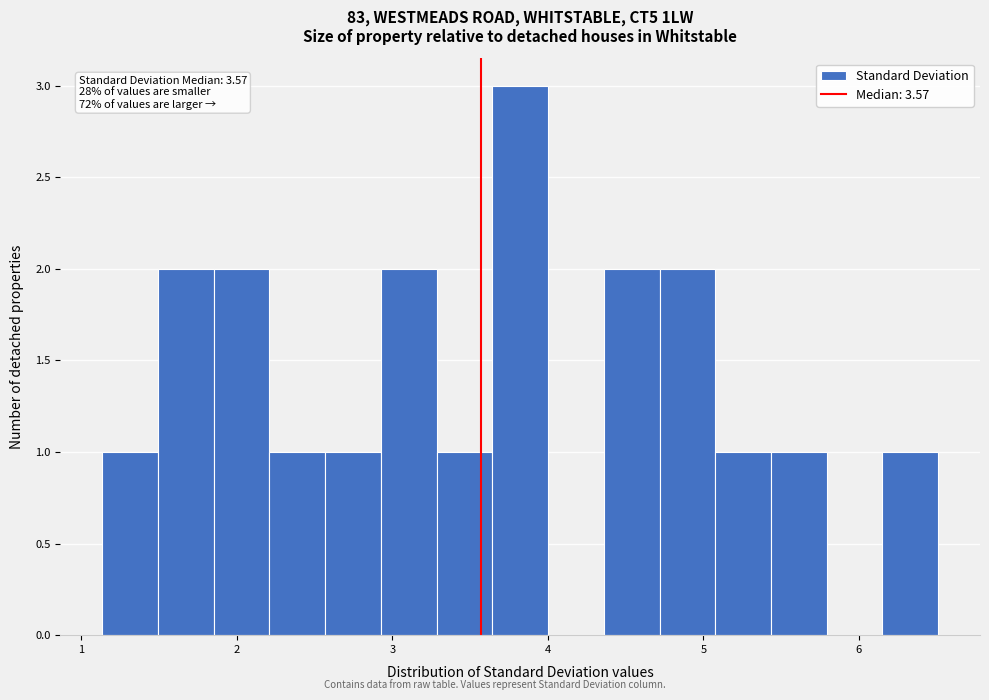

Read against the x-axis, roughly where is the centre of the tallest bar?

3.8